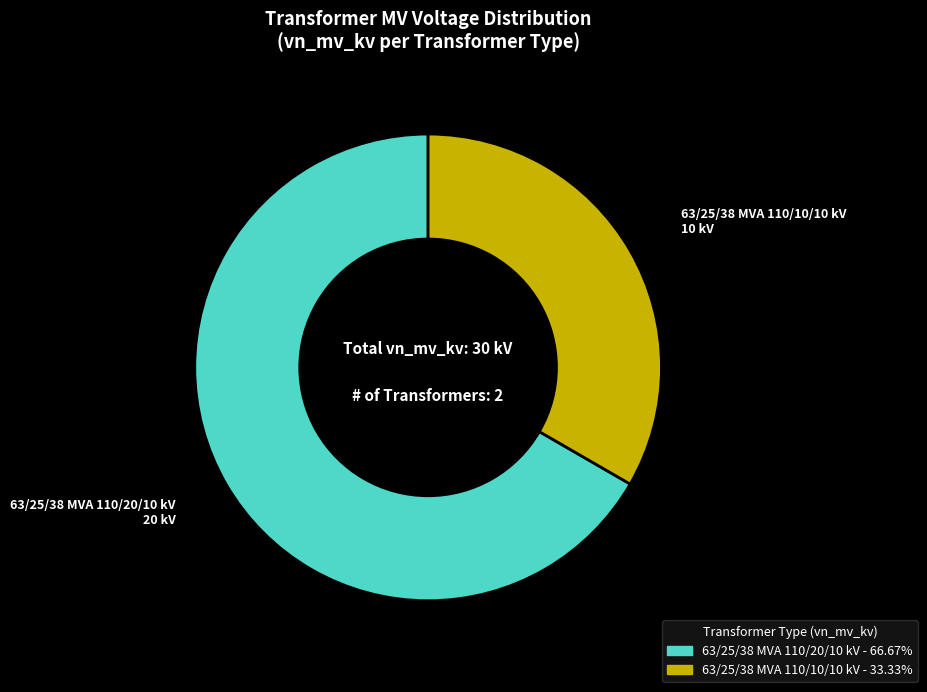

What is the ratio of the value at 63/25/38 MVA 110/10/10 kV to the value at 63/25/38 MVA 110/20/10 kV?

0.5